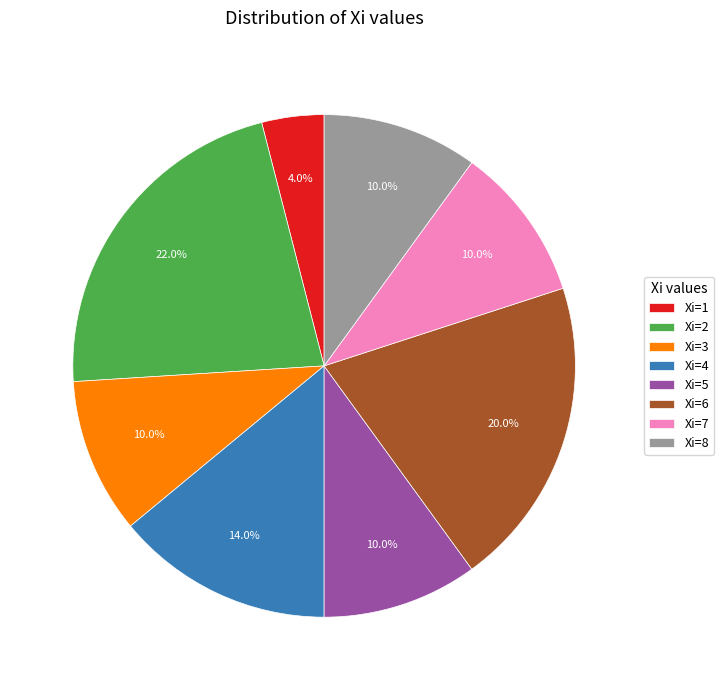

Is there any slice that represents more than half of the pie?

No